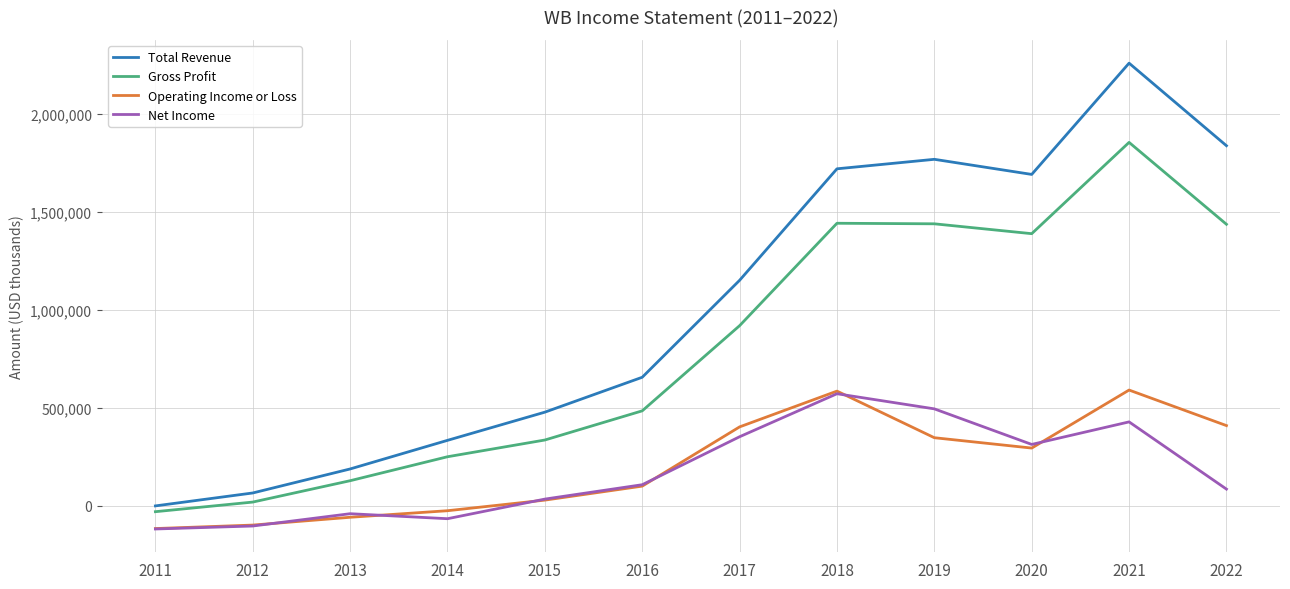

The value of Operating Income or Loss at 2011 is -115500. True or false?

True